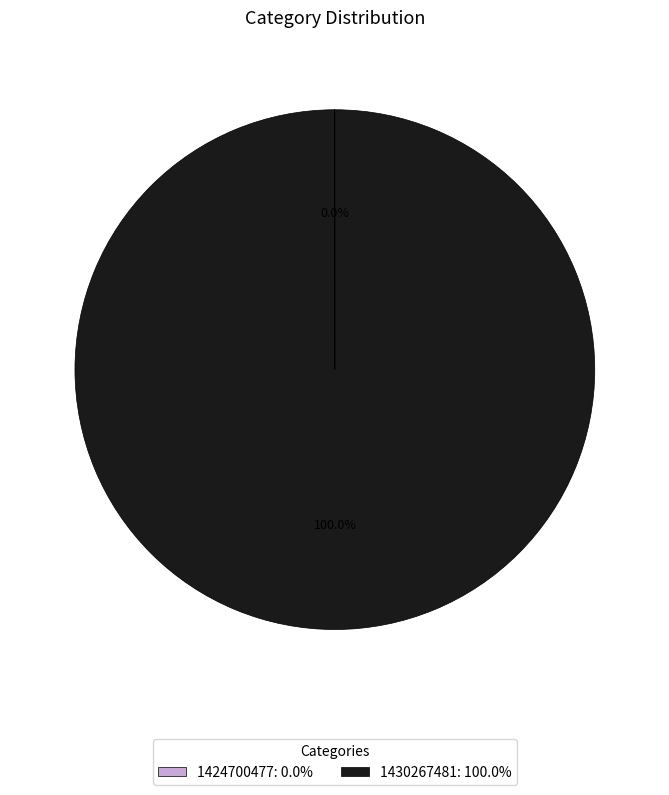

What is the majority slice?

1430267481